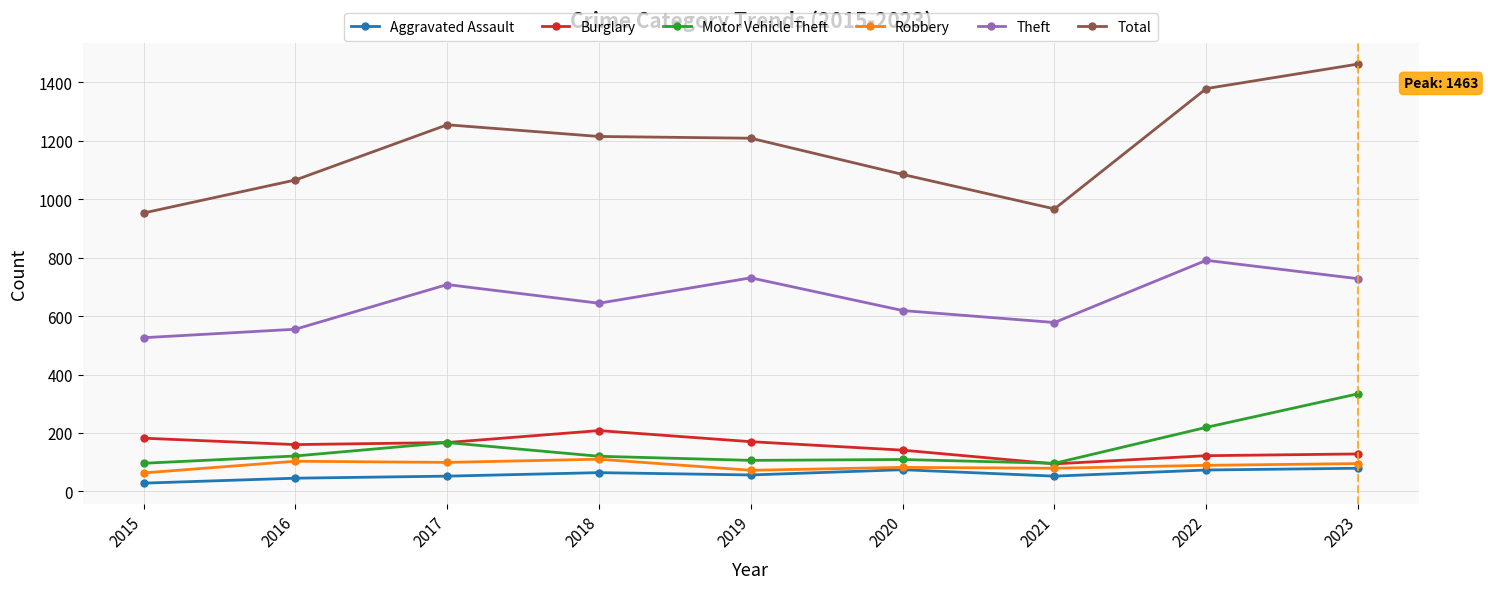

At which category is the sum across all series the highest?

2023